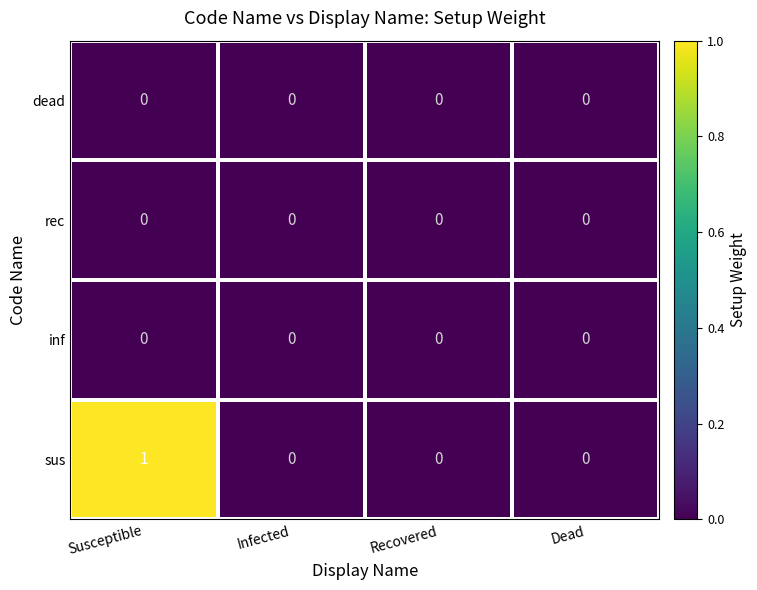

True or false: sus has a value of -1 at Infected.

False